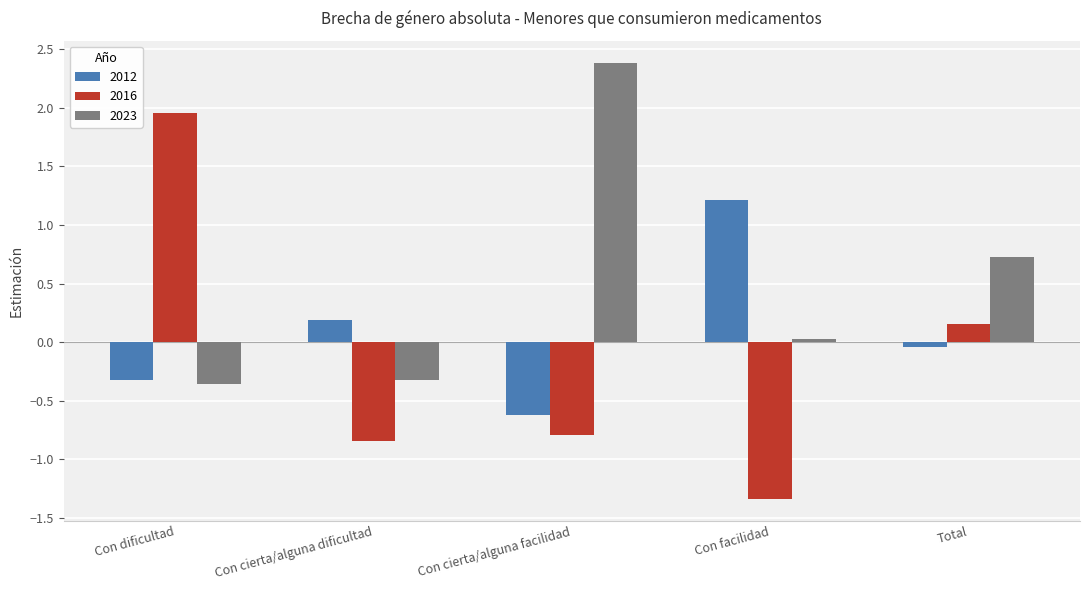

Does the chart contain stacked bars?

No